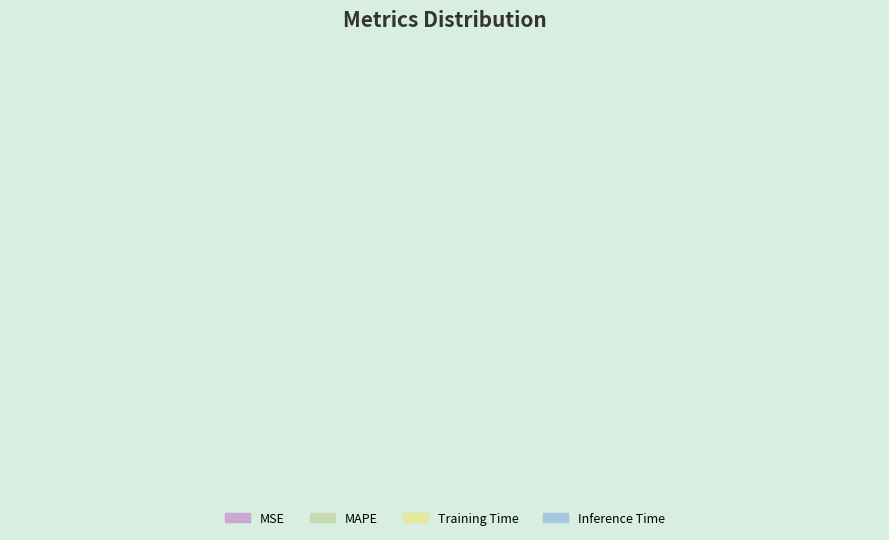

Is there any slice that represents more than half of the pie?

Yes